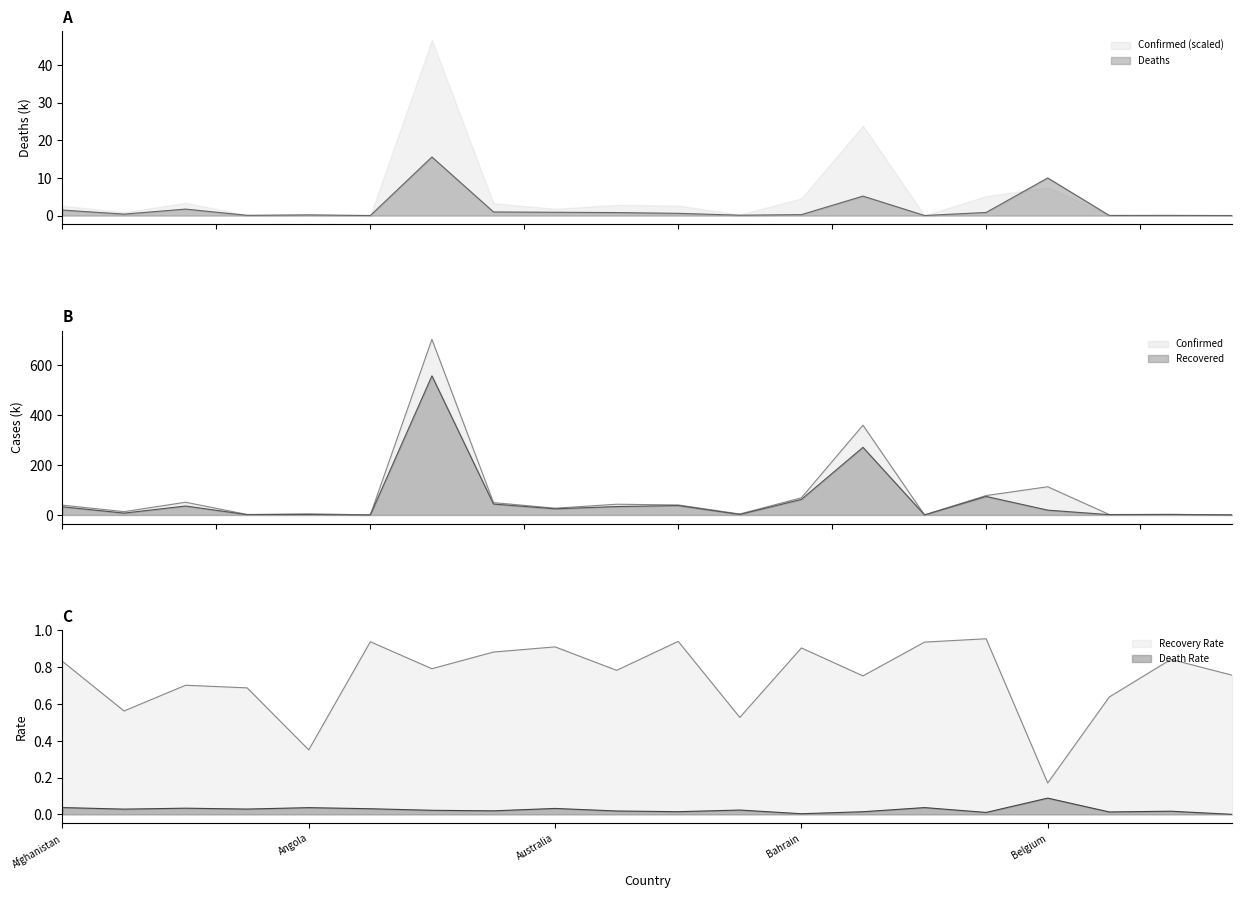

Reading left to right, list all the values displayed in this chart.

Confirmed: 39.2	13.2	50.9	1.8	4.7	0.1	702.5	49.4	27.0	42.9	40.0	3.8	68.8	359.1	0.2	77.6	112.8	1.8	2.3	0.3
Recovered: 32.6	7.4	35.8	1.3	1.6	0.1	556.5	43.6	24.6	33.6	37.7	2.0	62.3	270.5	0.2	74.1	19.2	1.2	2.0	0.2
Deaths: 1.5	0.4	1.7	0.1	0.2	0.0	15.5	1.0	0.9	0.8	0.6	0.1	0.2	5.2	0.0	0.8	10.0	0.0	0.0	0.0